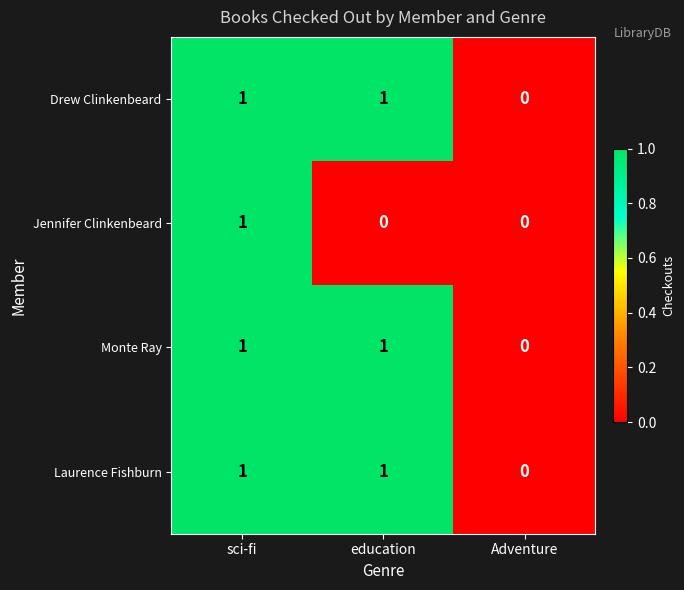

How many categories are shown in the chart?

3